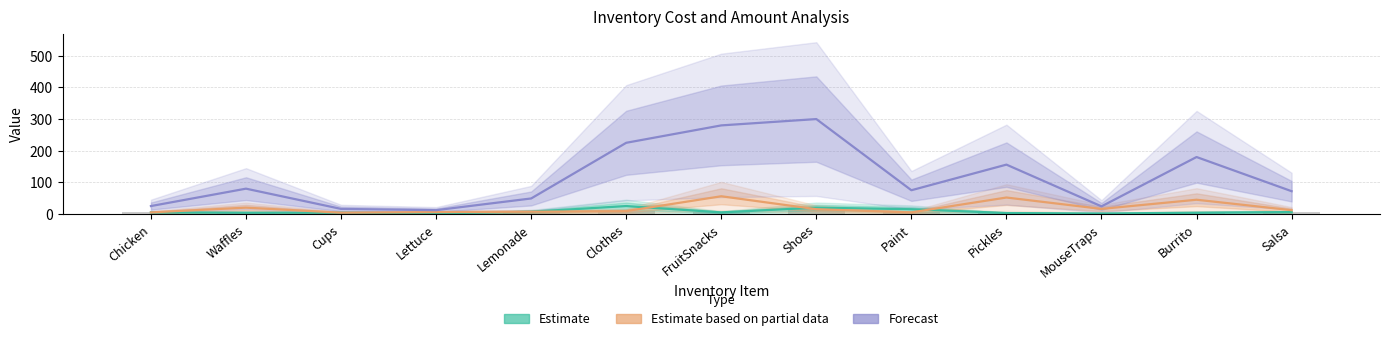

What is the label of the 10th bar from the right?

Lettuce